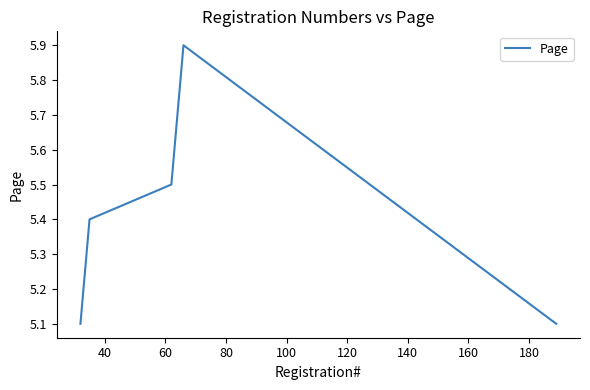

What is the maximum value shown in the chart?

5.9